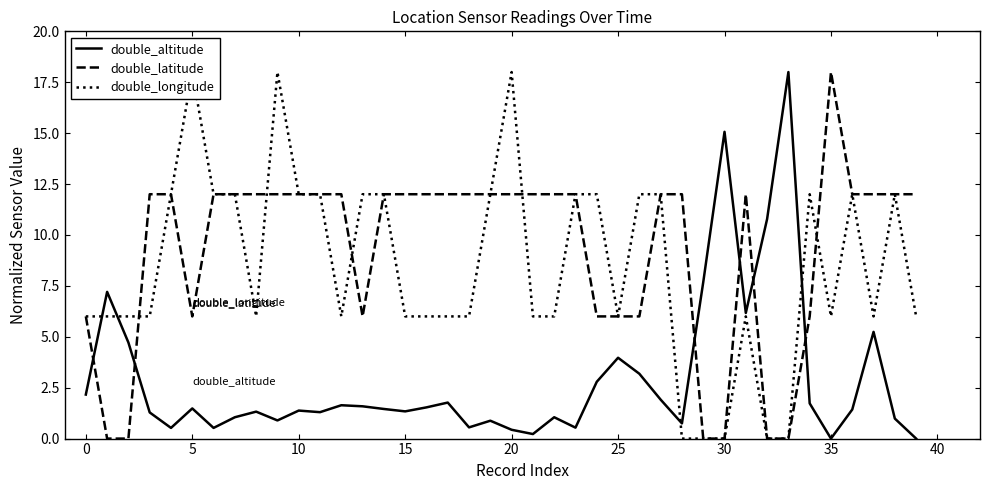

True or false: double_longitude and double_altitude intersect in this chart.

True